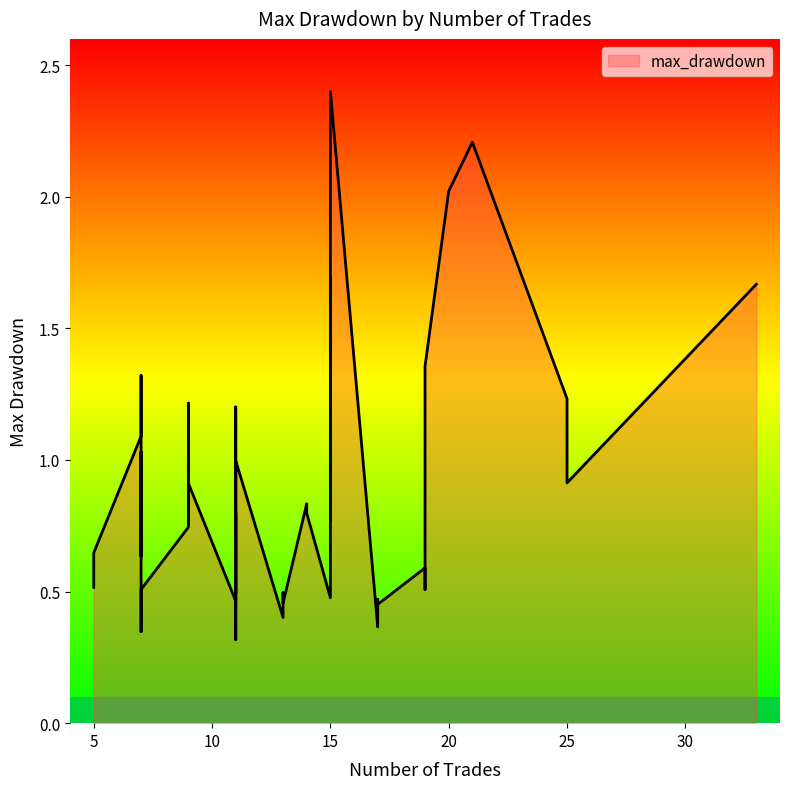

What is the greatest value displayed?

2.4